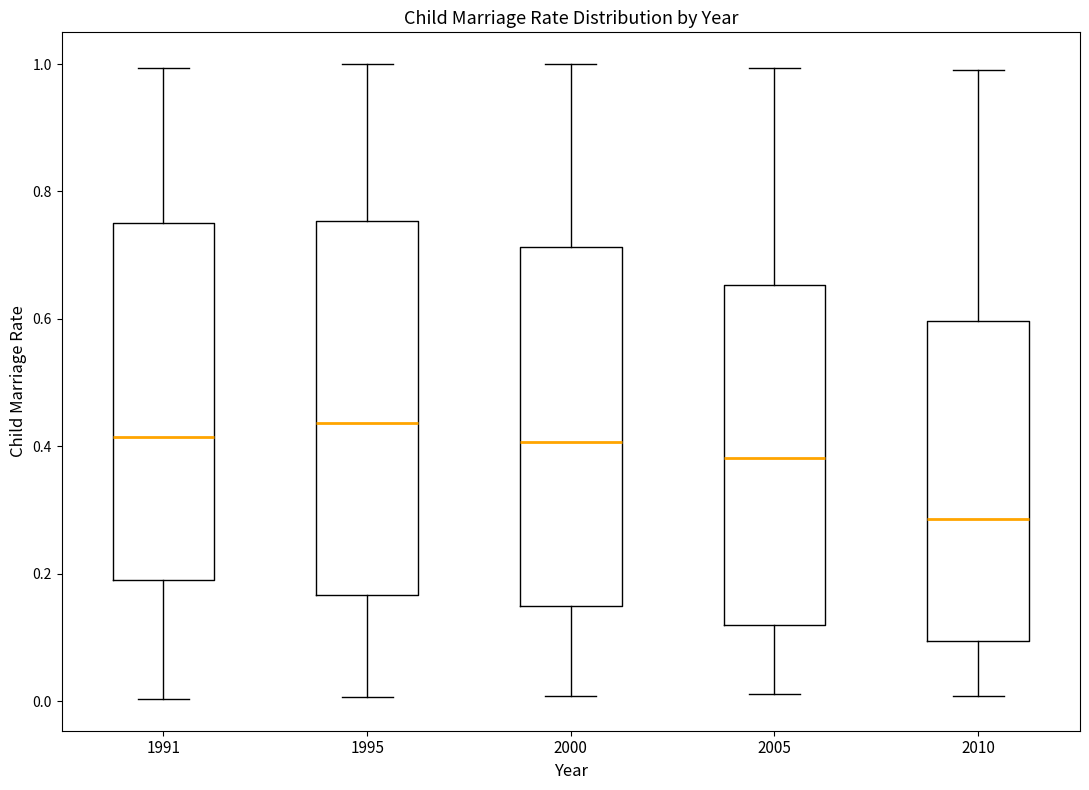

Which box's median line is the highest?

1995